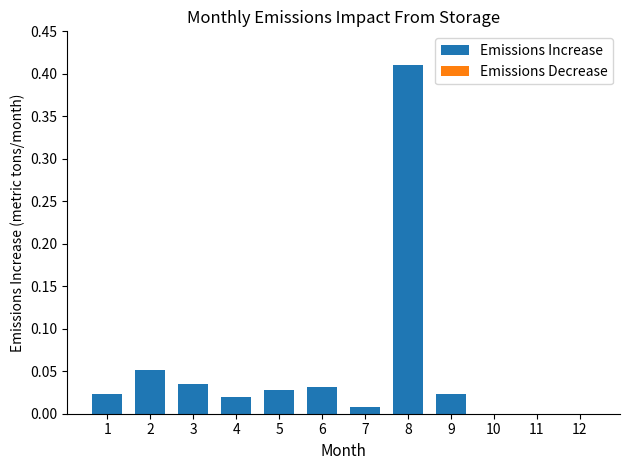

Which category has the highest value across all series?

8